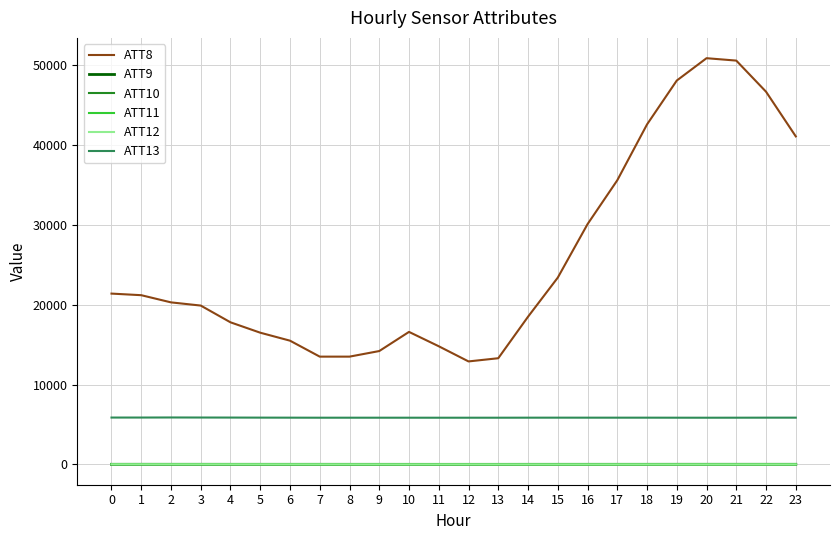

True or false: ATT13 and ATT9 intersect in this chart.

False